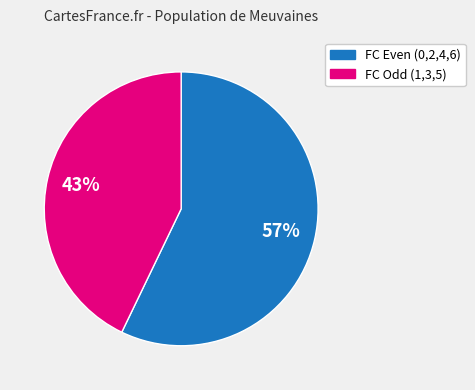

To the nearest percent, what is the difference between the largest and smallest slice percentages?

14%